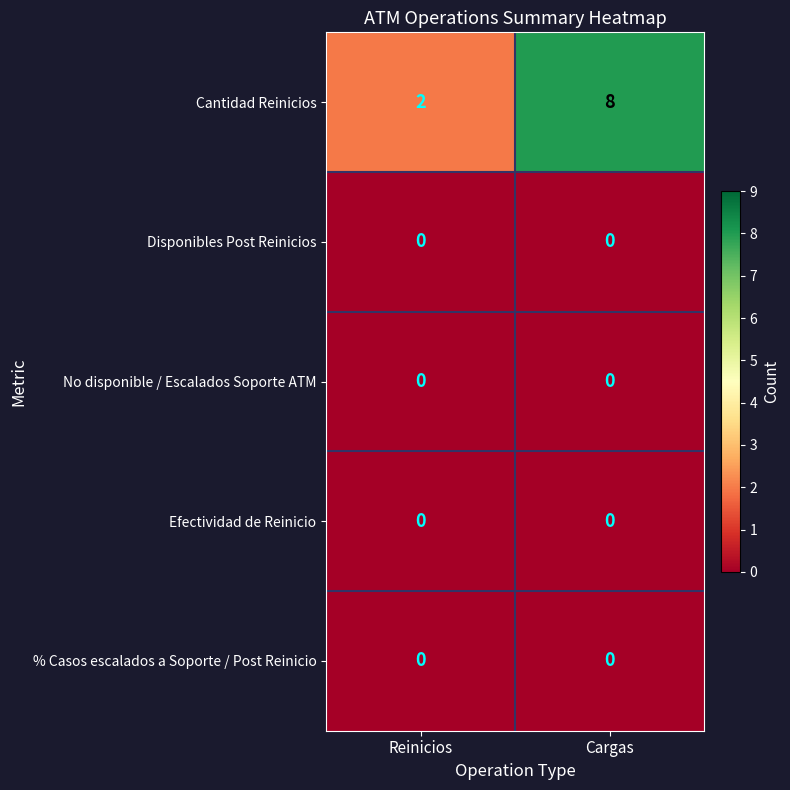

At which label does Cantidad Reinicios reach its peak?

Cargas